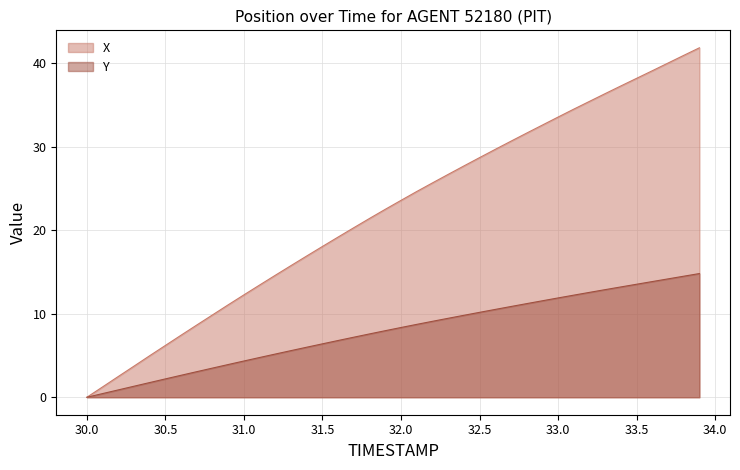

True or false: Y and X cross at least once.

False